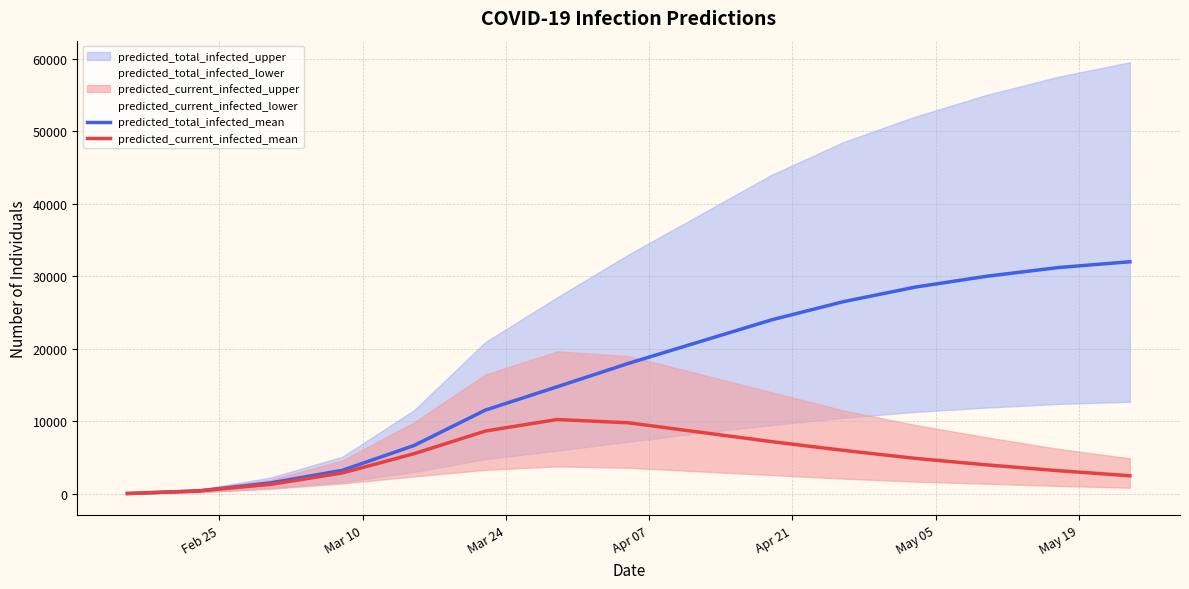

What is the highest value of the predicted_current_infected_mean series?

10253